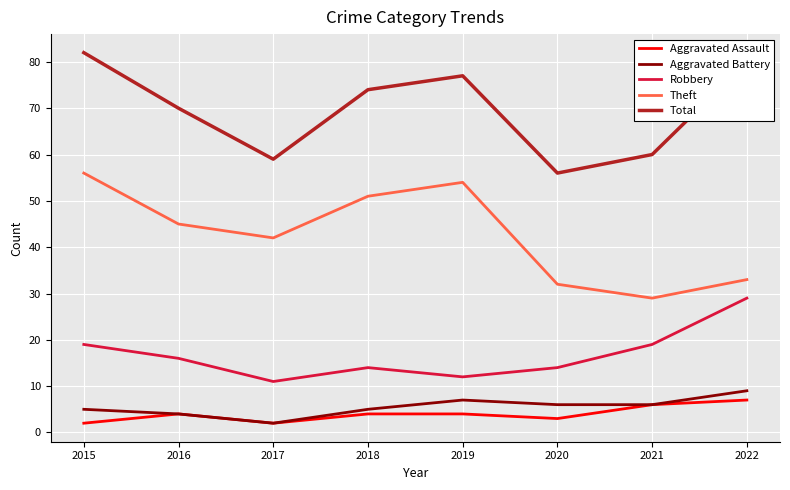

Reading left to right, extract all data points from this chart.

Aggravated Assault: 2	4	2	4	4	3	6	7
Aggravated Battery: 5	4	2	5	7	6	6	9
Robbery: 19	16	11	14	12	14	19	29
Theft: 56	45	42	51	54	32	29	33
Total: 82	70	59	74	77	56	60	80